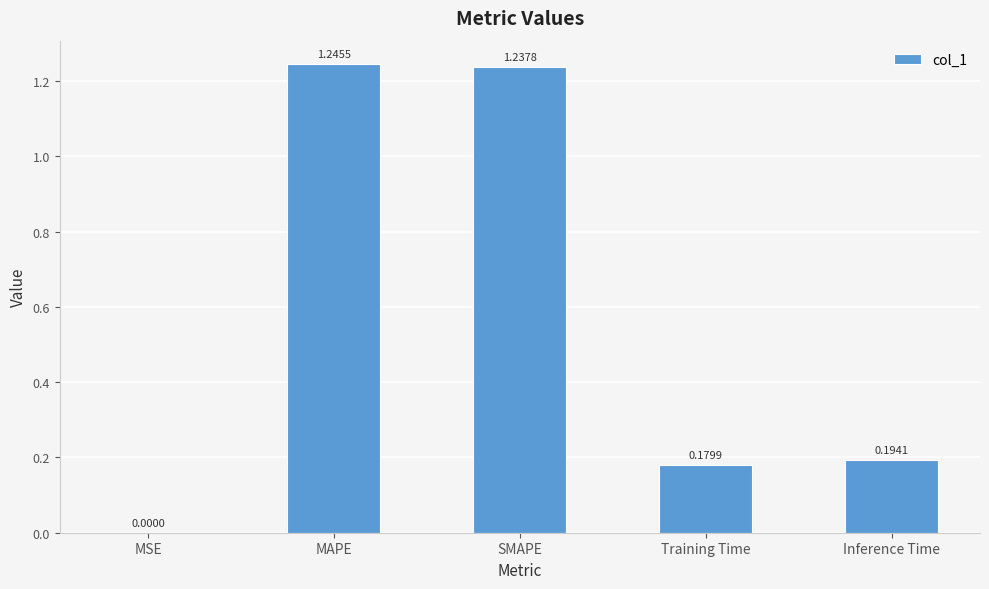

Which label corresponds to the largest value in the chart?

MAPE